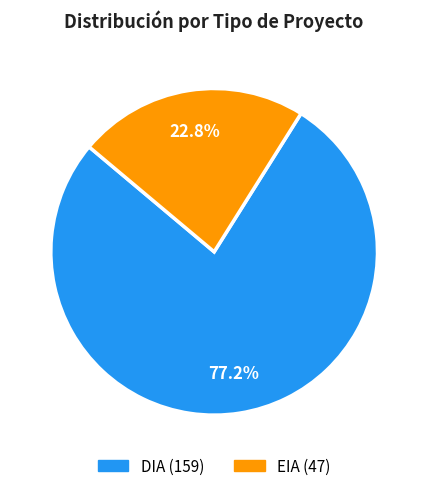

Which has a higher value, EIA or DIA?

DIA